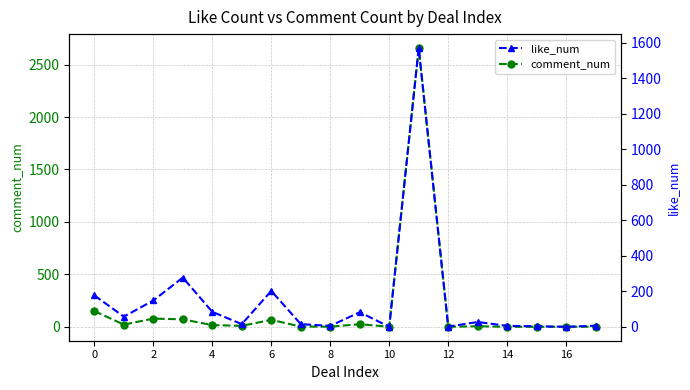

What are all the series names shown in the legend?

comment_num, like_num